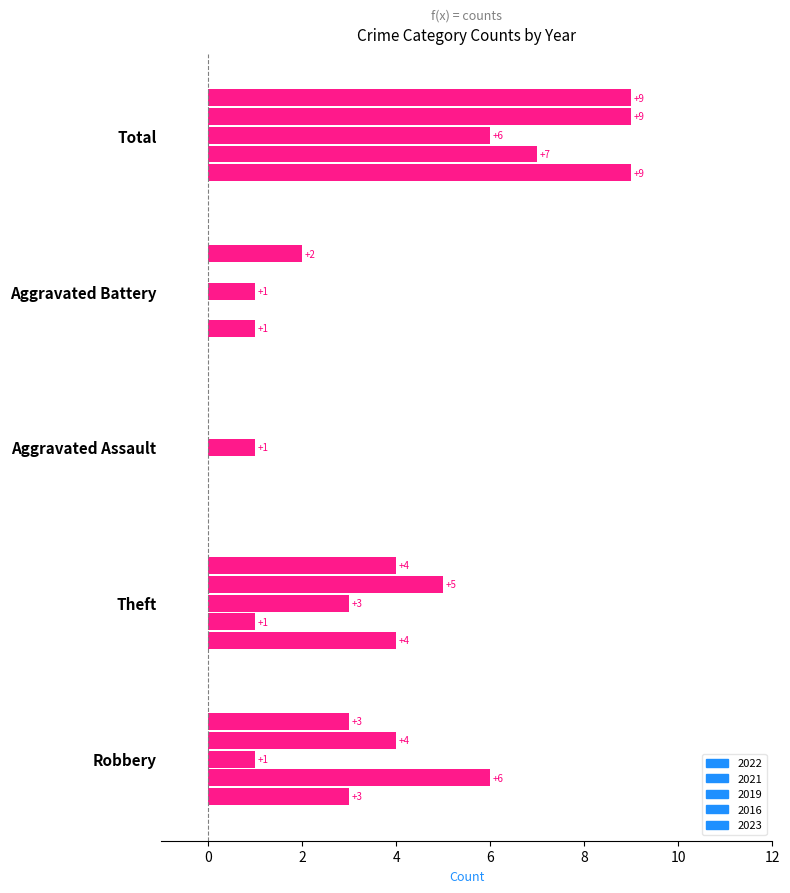

Between Theft and Total, which series saw the biggest shift?

2021